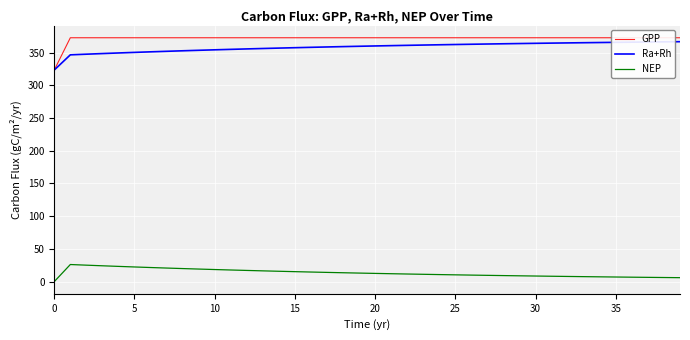

True or false: Ra+Rh and NEP intersect in this chart.

False